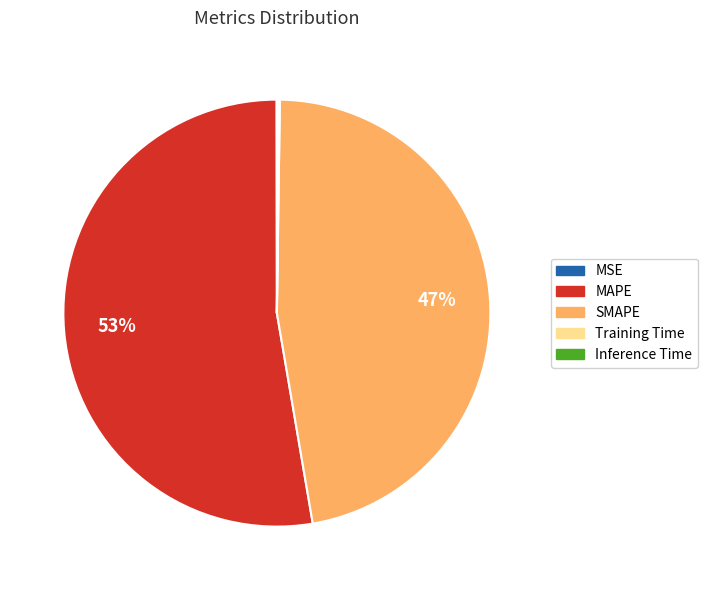

Which slice represents more than half of the pie?

MAPE